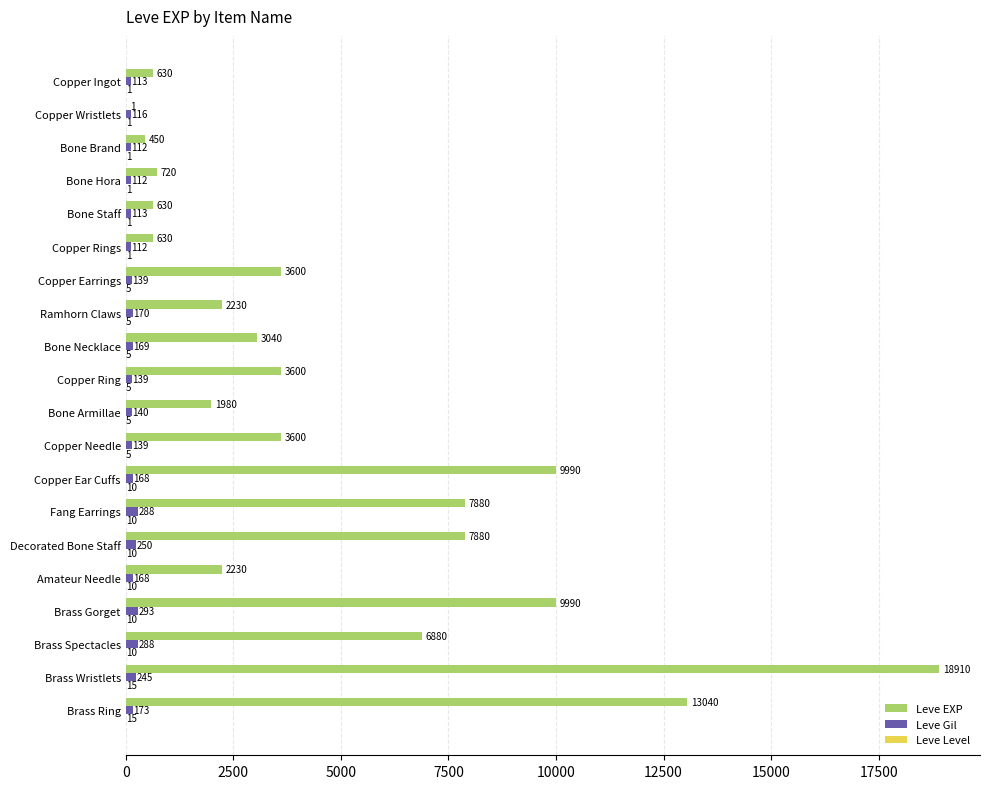

What is the sum of all Leve Gil values?

3447